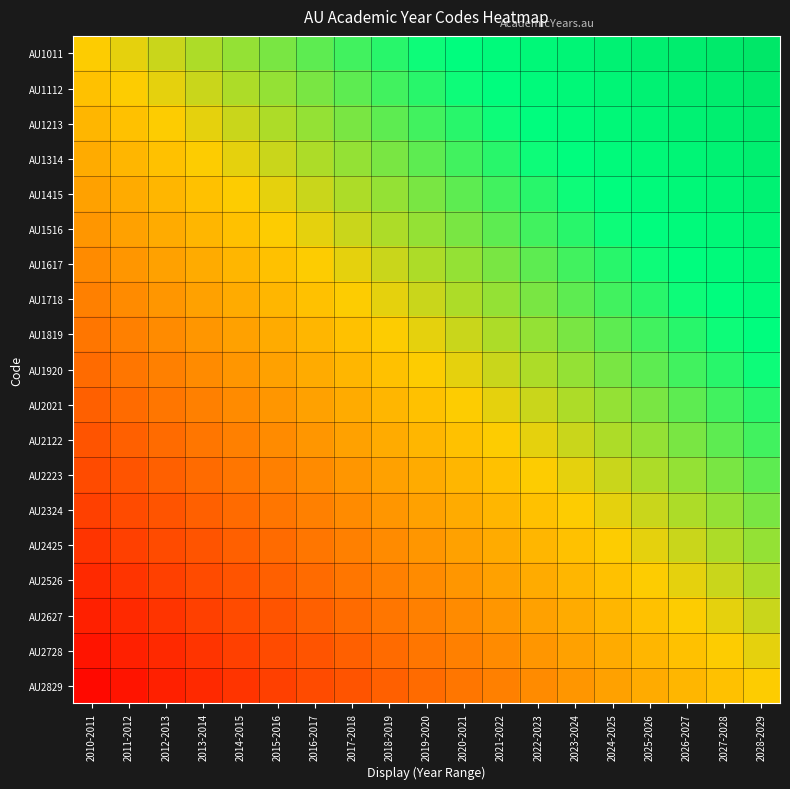

What is the difference between the highest and lowest values at 2025-2026?

18